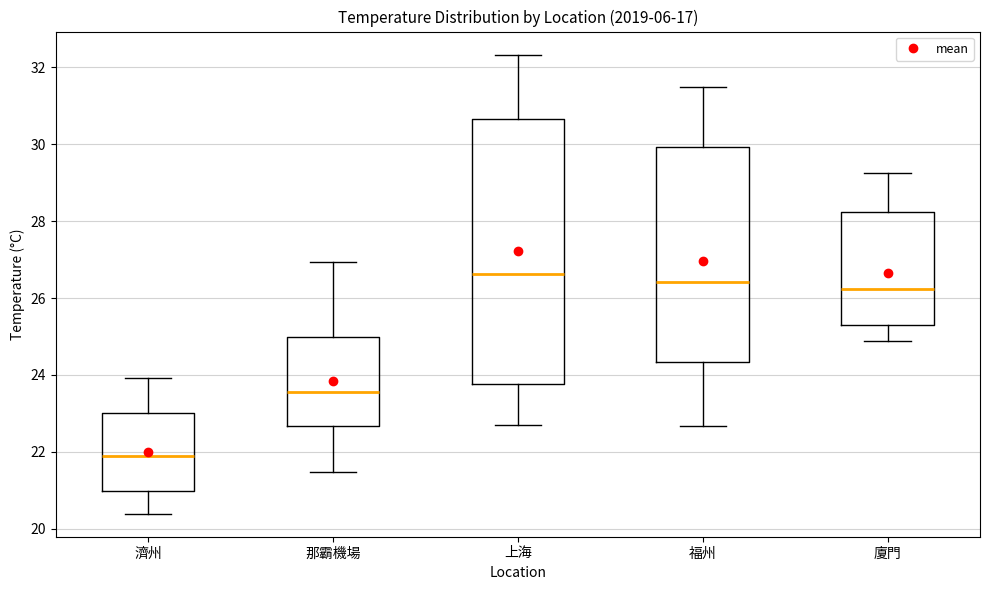

Where does the lower whisker of the box for 福州 end on the y-axis? The values are not printed on the chart, so give them approximately, as read against the axis.

22.6